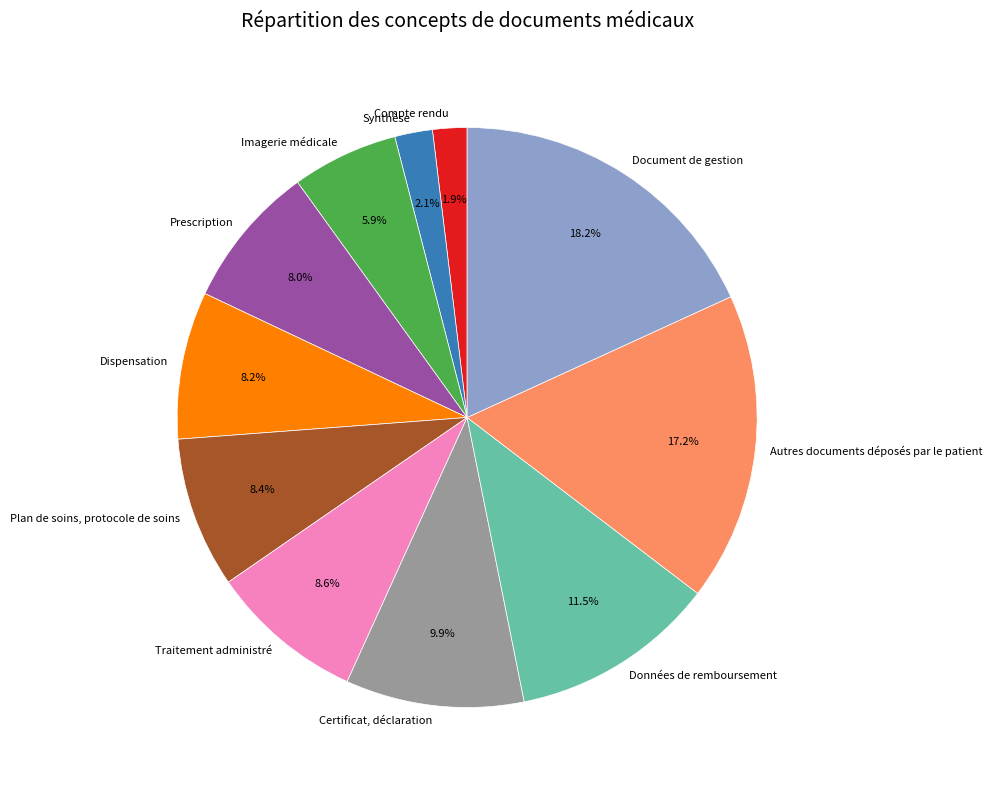

What is the ratio of the value at Certificat, déclaration to the value at Traitement administré?

1.2